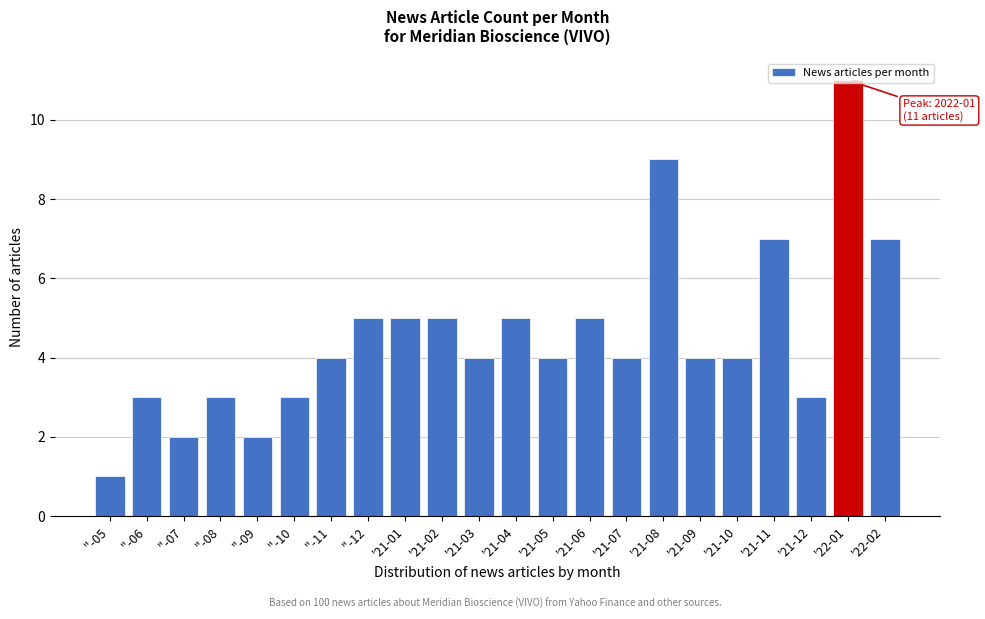

What is the value of the 19th bar from the left?

7